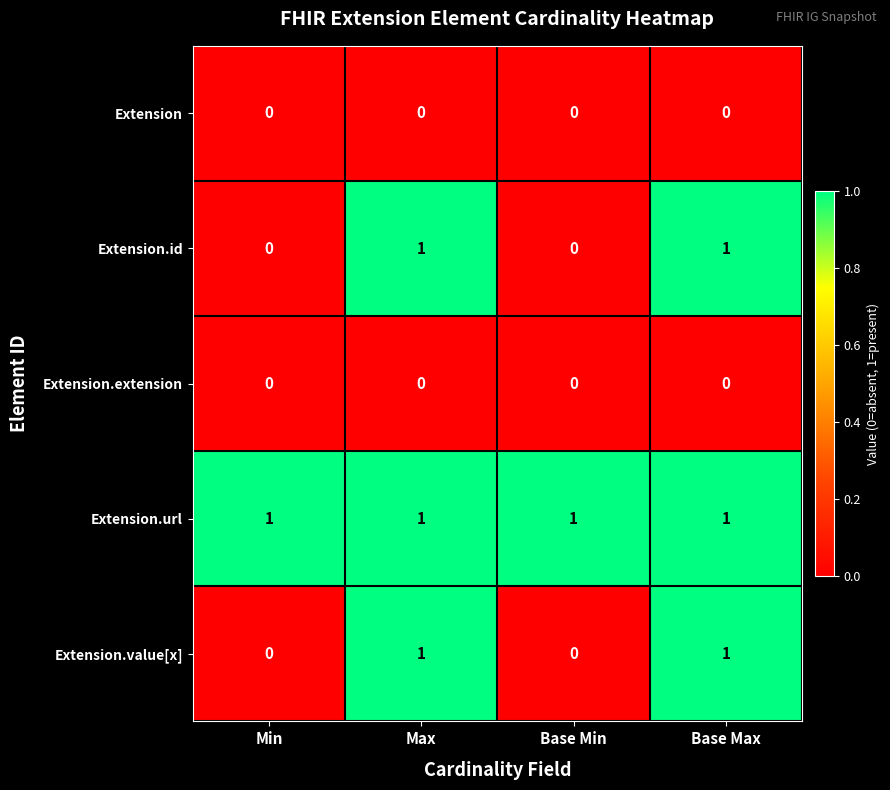

Reading left to right, extract all data points from this chart.

Extension: 0	0	0	0
Extension.id: 0	1	0	1
Extension.extension: 0	0	0	0
Extension.url: 1	1	1	1
Extension.value[x]: 0	1	0	1